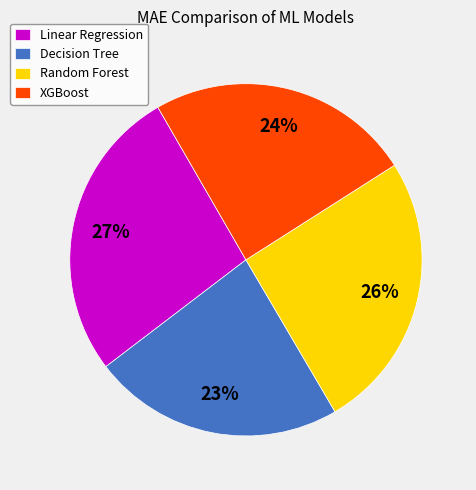

What is the largest slice in the pie chart?

Linear Regression